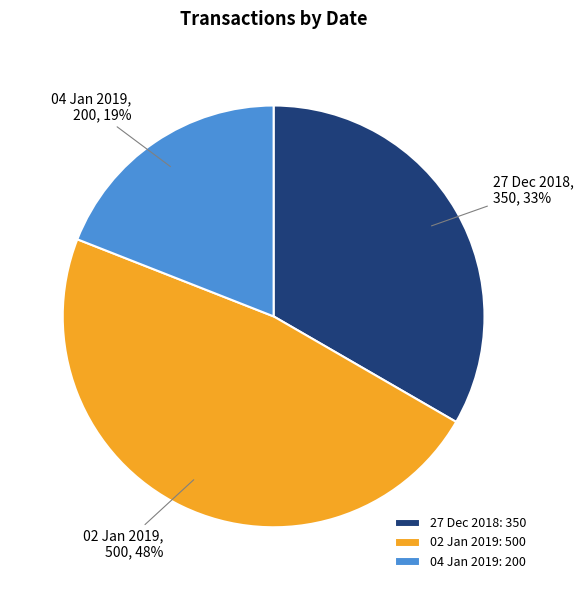

To the nearest percent, what is the average slice percentage?

33%